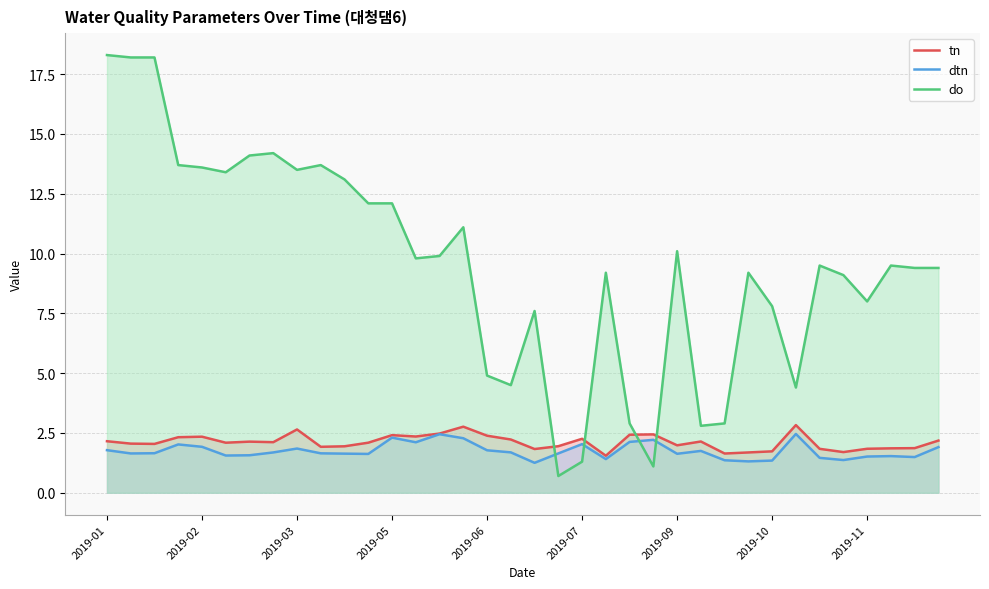

How many intersections are there between do and tn?

4